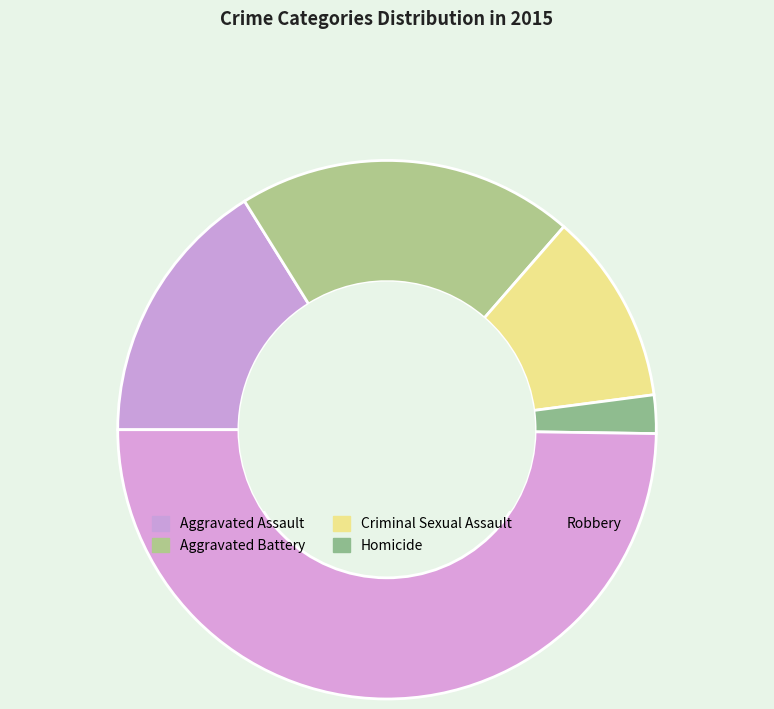

How many slices are in this pie chart?

5